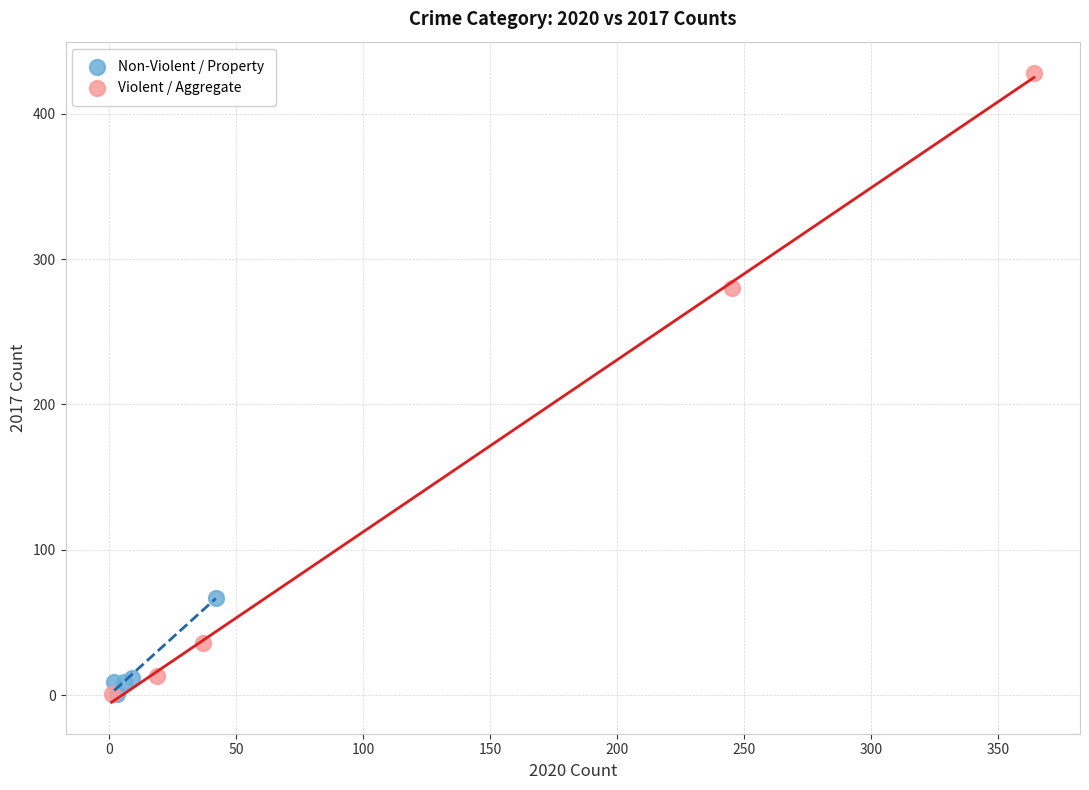

Which series has the widest spread of Y values?

Violent / Aggregate